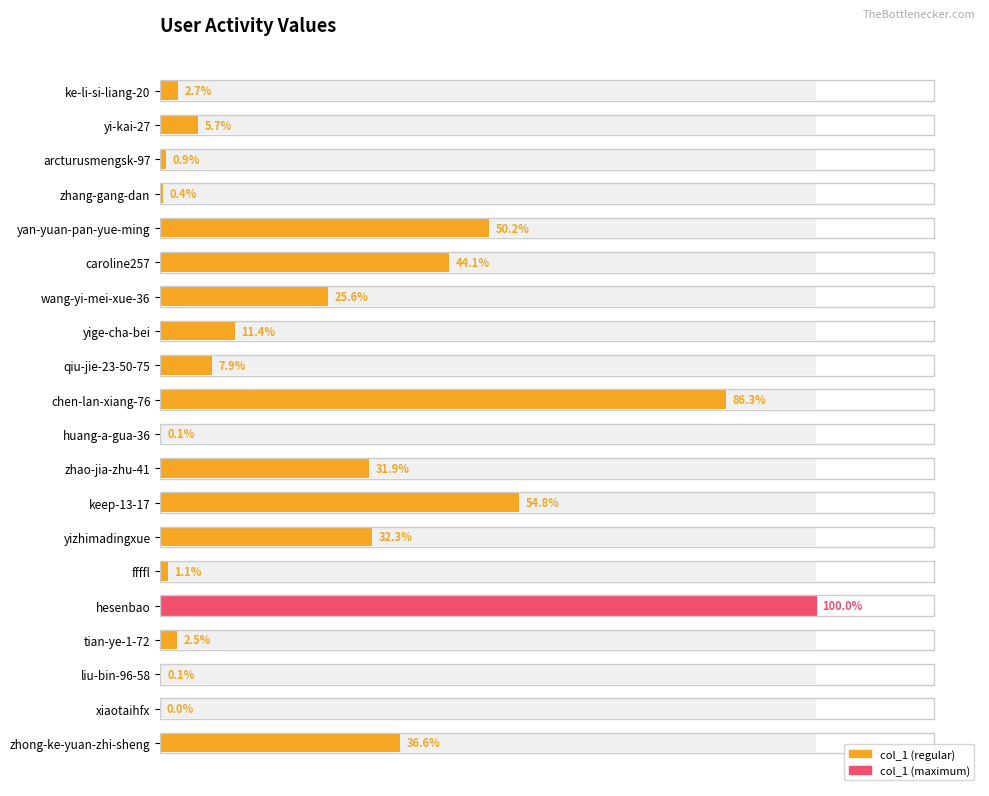

How many values are below 37775?

10